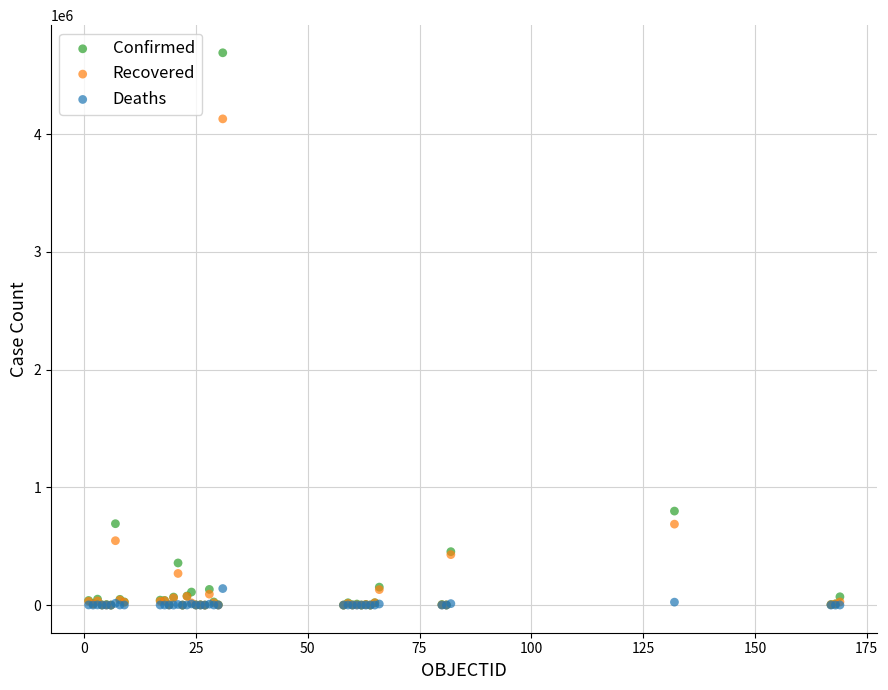

Which series has the largest Y range (max minus min)?

Confirmed